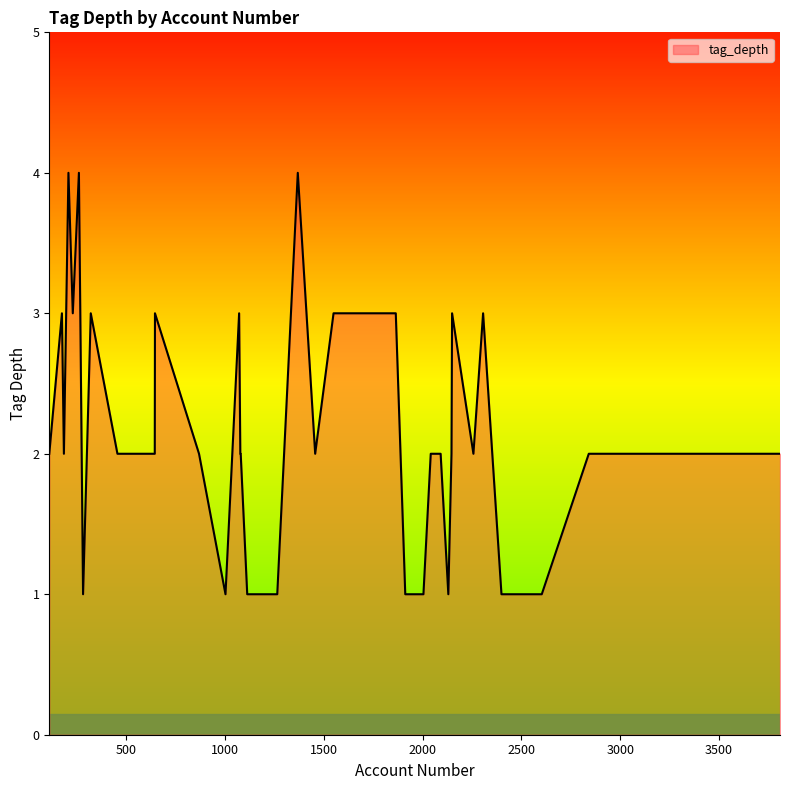

How many lines are shown in the chart?

1